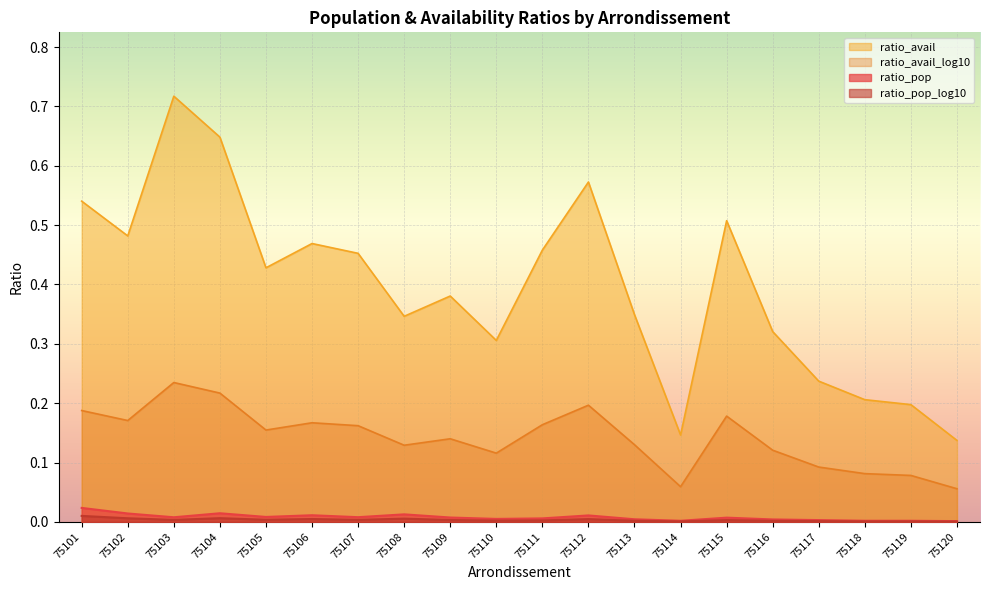

True or false: ratio_pop_log10 has more than 1 interior local peaks.

True